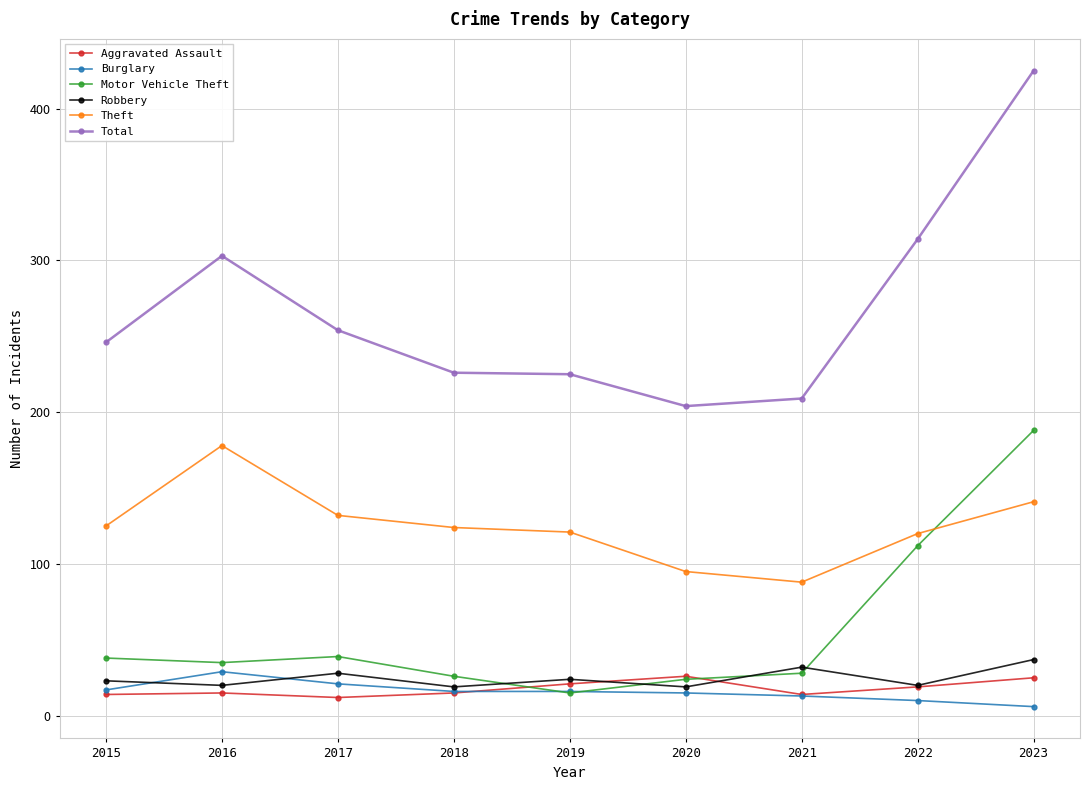

What is the minimum value for Aggravated Assault?

12